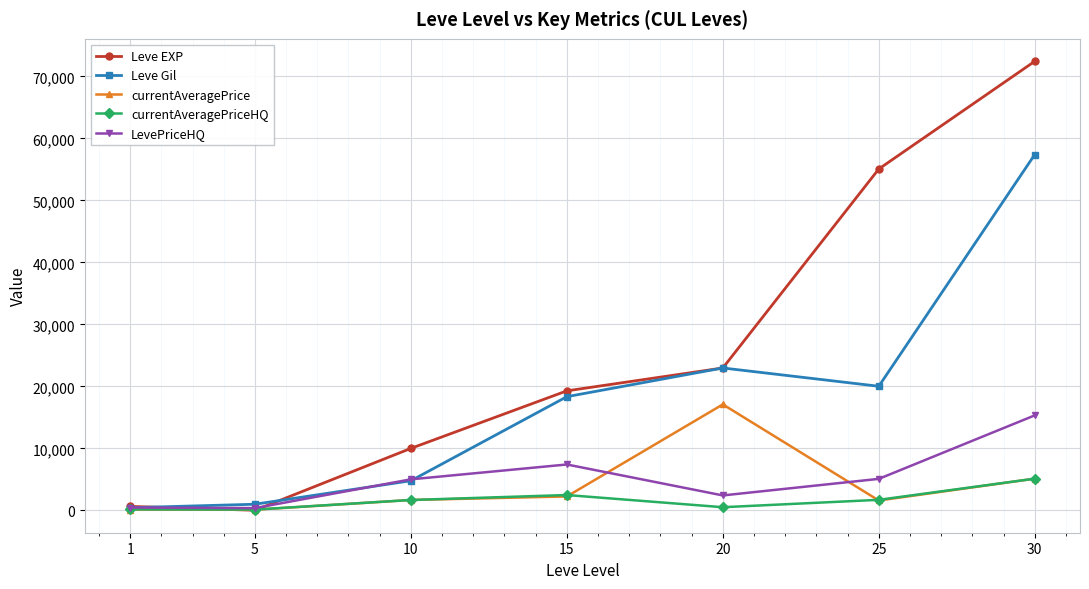

Which series has the largest range (max minus min)?

Leve EXP